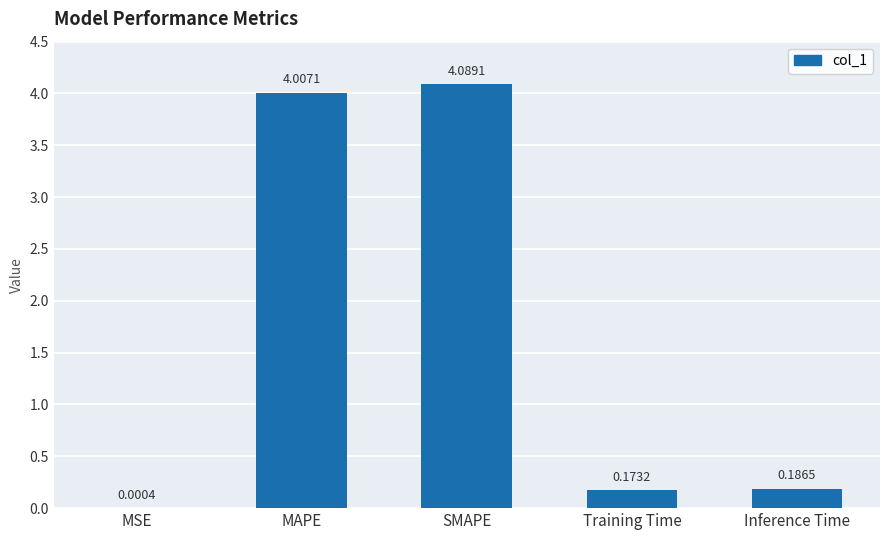

What is the average value?

1.7